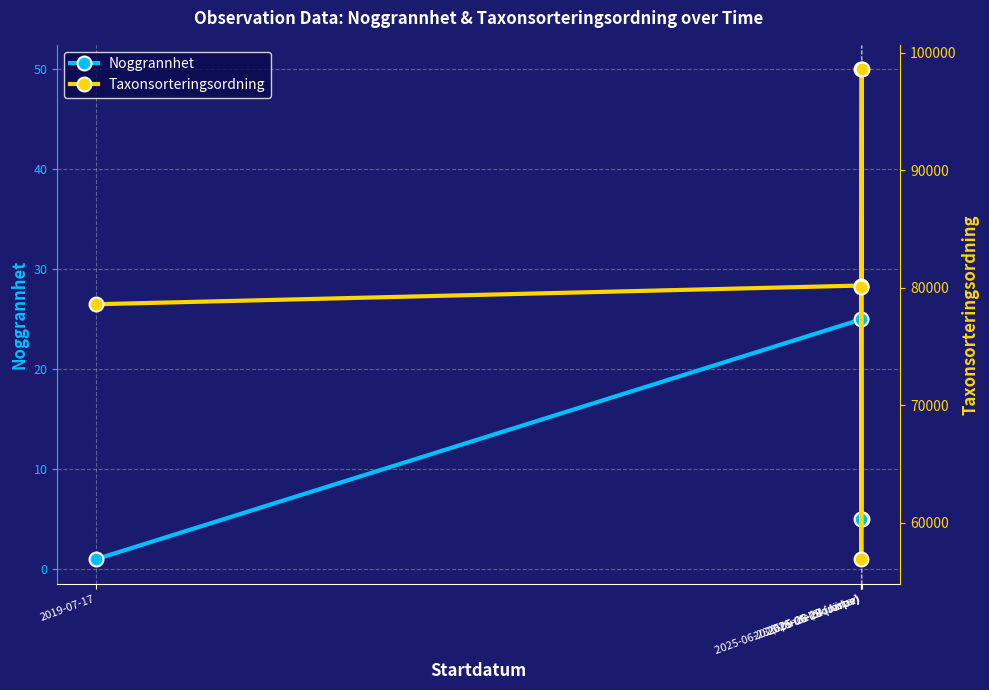

What is the value of the Taxonsorteringsordning point at the 2nd from the left?

80192